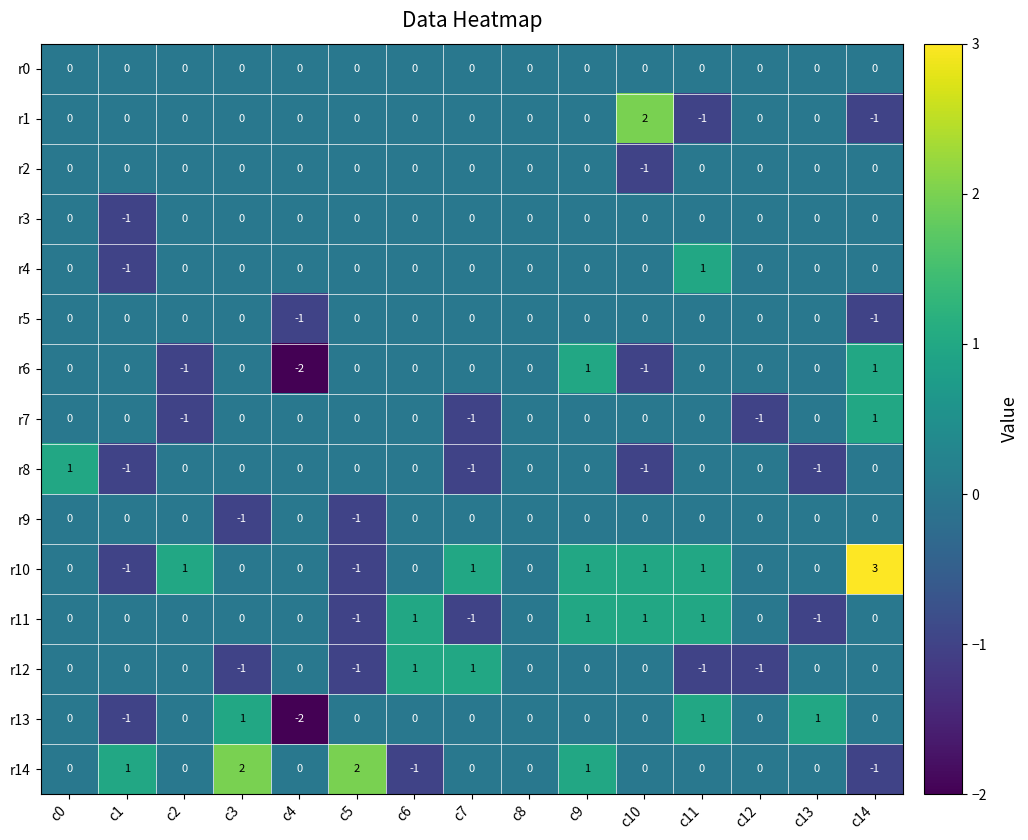

How many distinct data groups are displayed?

15